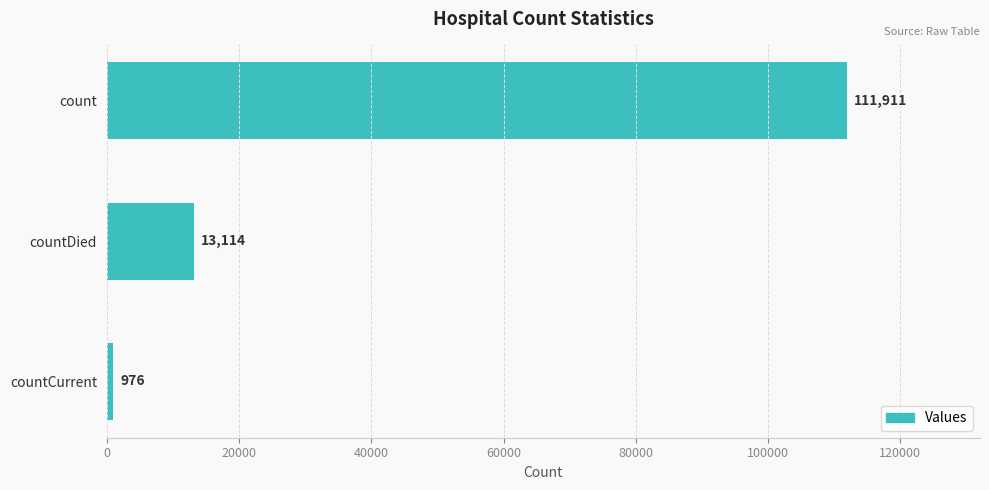

The value at countDied is 13114. True or false?

True